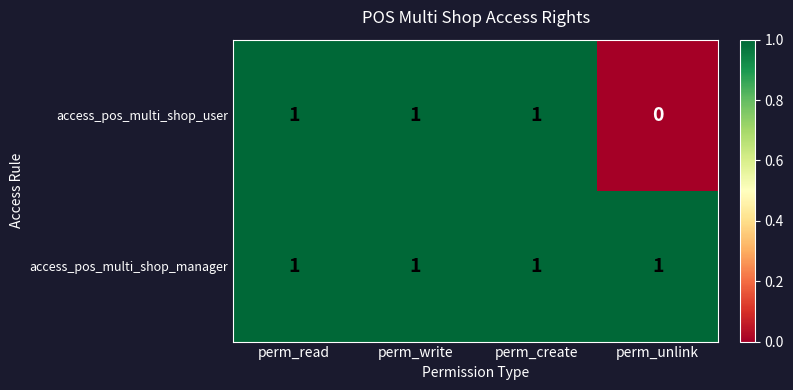

Reading right to left, extract all data points from this chart.

access_pos_multi_shop_user: perm_unlink=0	perm_create=1	perm_write=1	perm_read=1
access_pos_multi_shop_manager: perm_unlink=1	perm_create=1	perm_write=1	perm_read=1